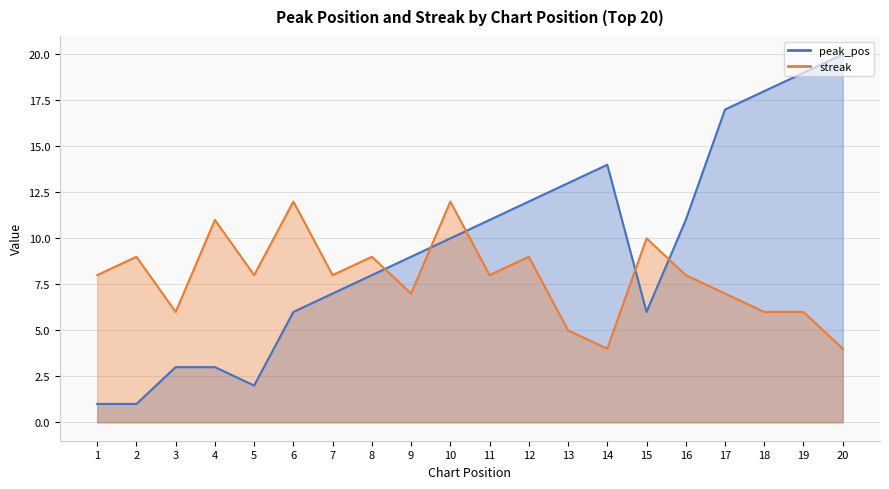

Which label corresponds to the largest value in the chart?

20